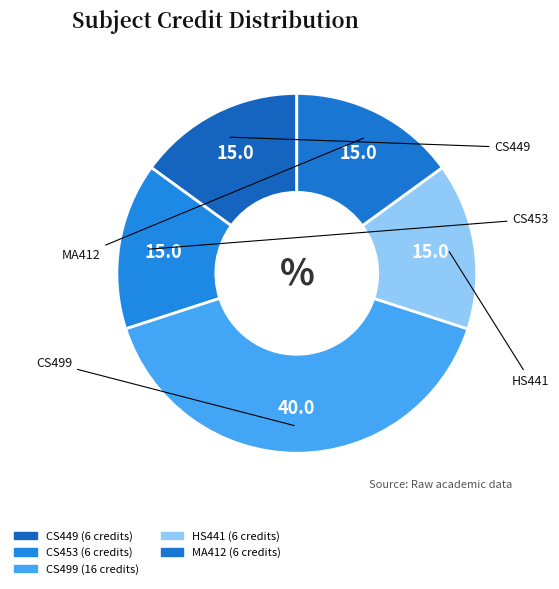

Count the number of slices in the pie.

5